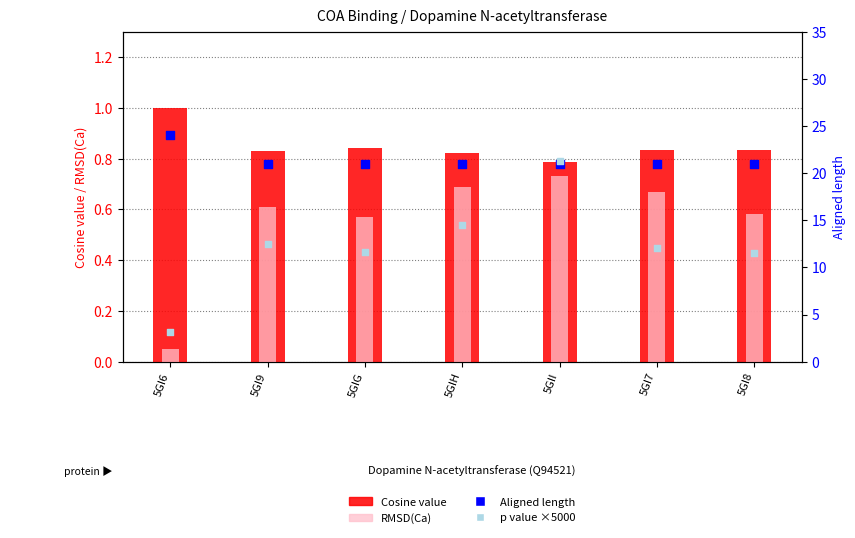

At how many categories does at least one series exceed 13?

7